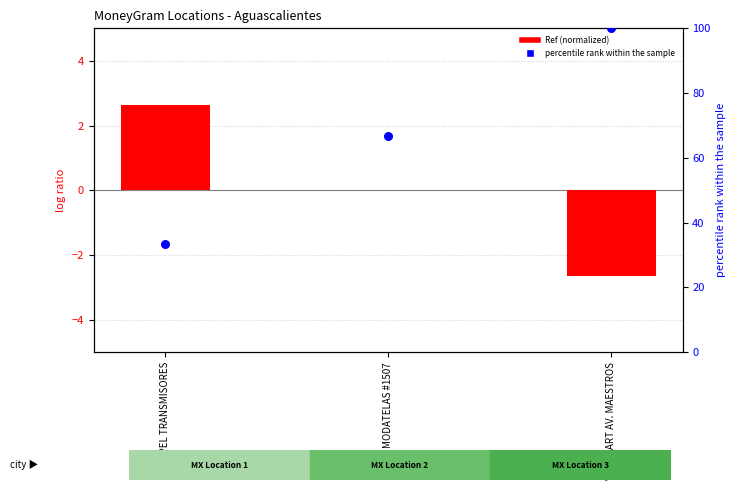

Is the value of percentile rank within the sample at COPPEL TRANSMISORES greater than the value of Ref (normalized) at MODATELAS #1507?

Yes